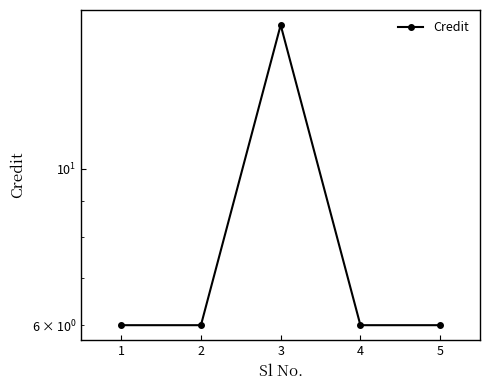

Is it true that the value at 1 is 3?

False